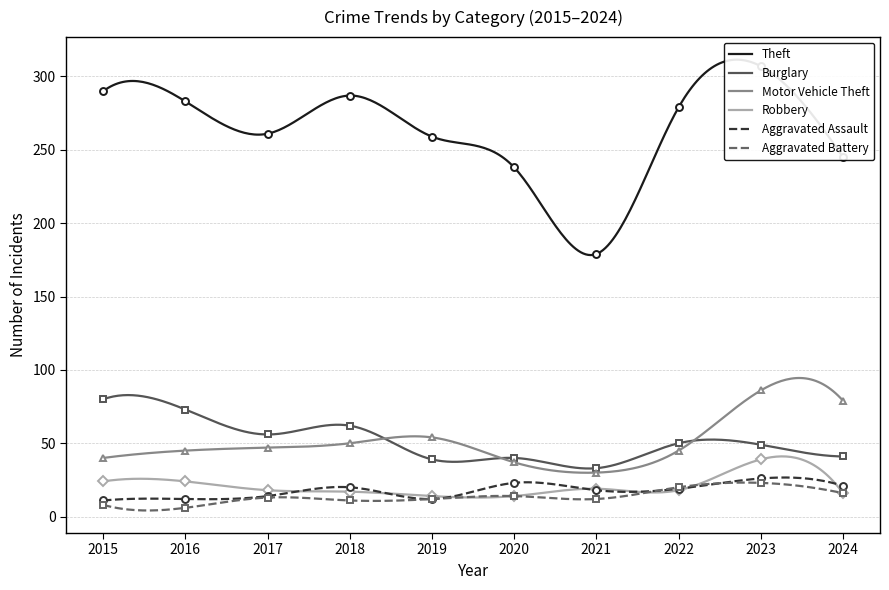

True or false: Robbery has more than 0 points higher than both neighbors.

True